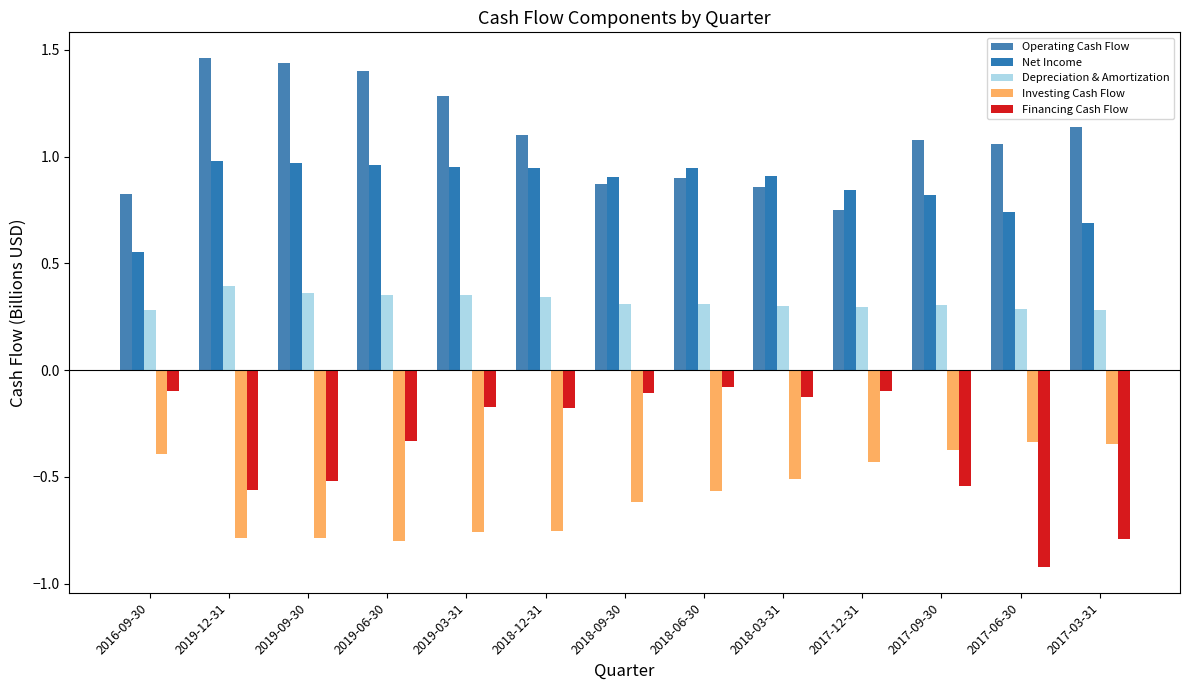

At which category does the chart reach its peak across all series?

2019-12-31